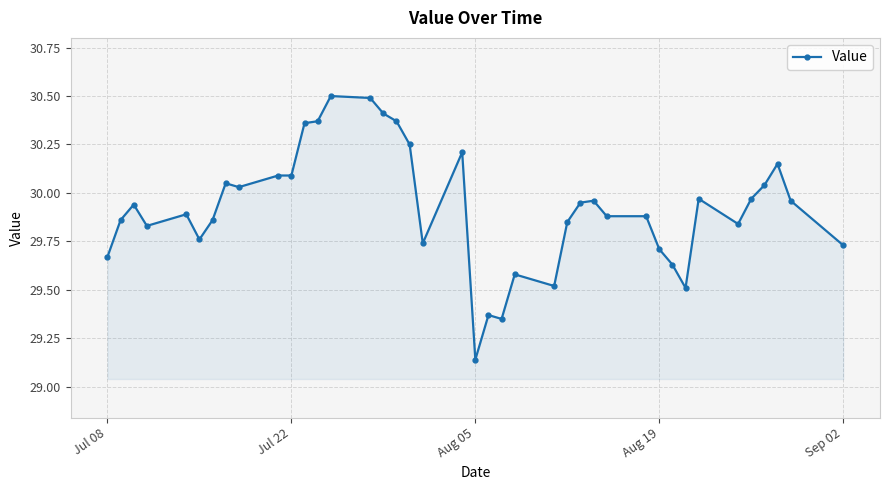

What is the greatest value displayed?

30.5